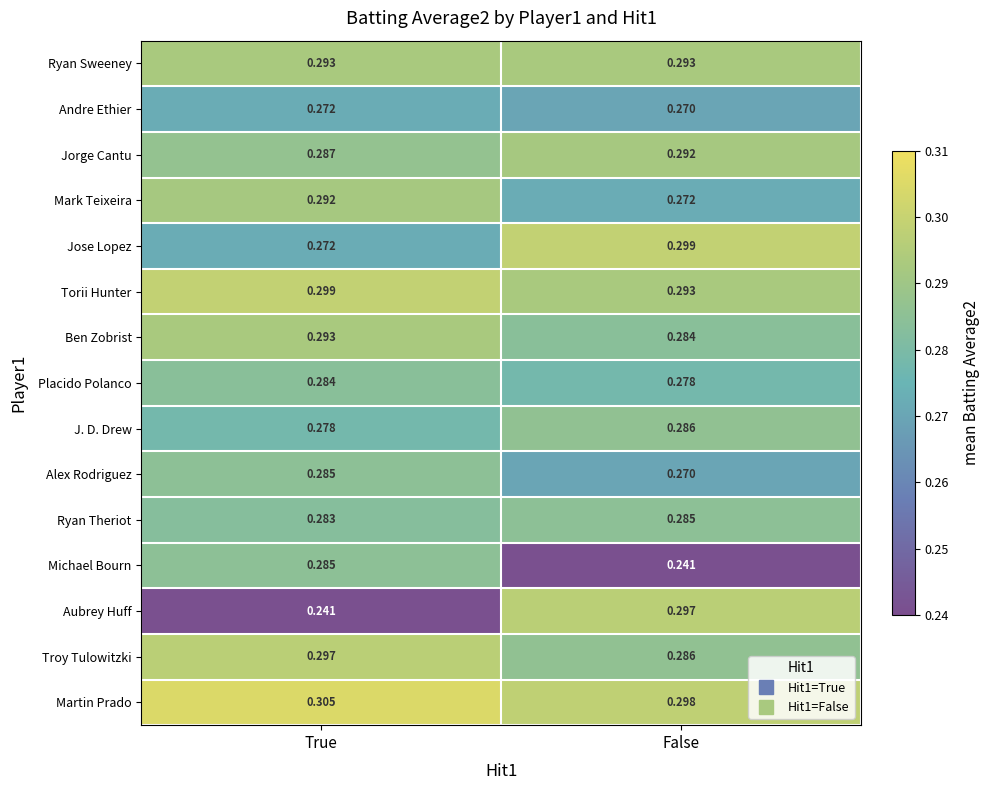

At which label does J. D. Drew reach its minimum?

True